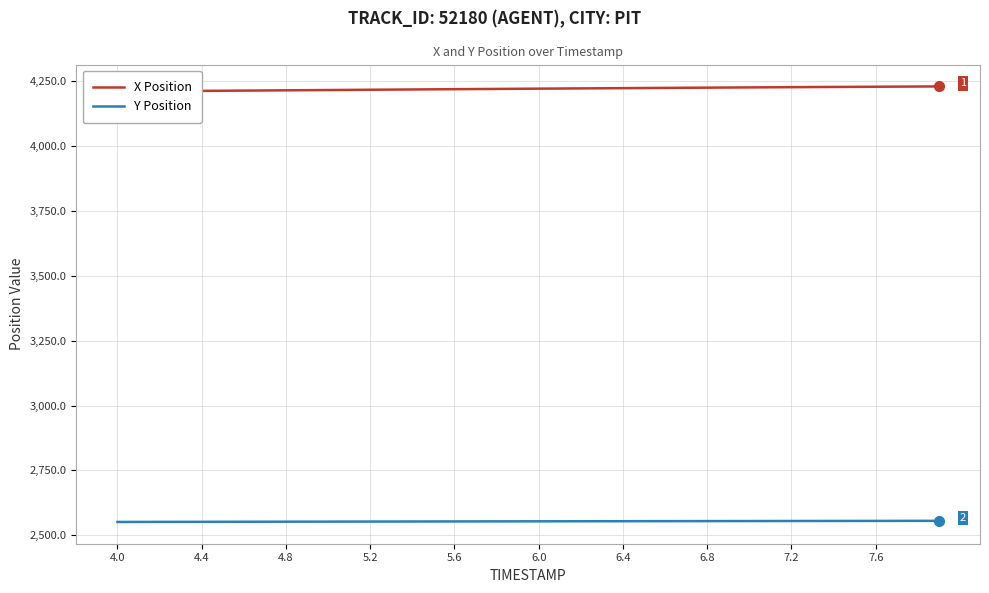

What is the maximum value for Y Position?

2555.6